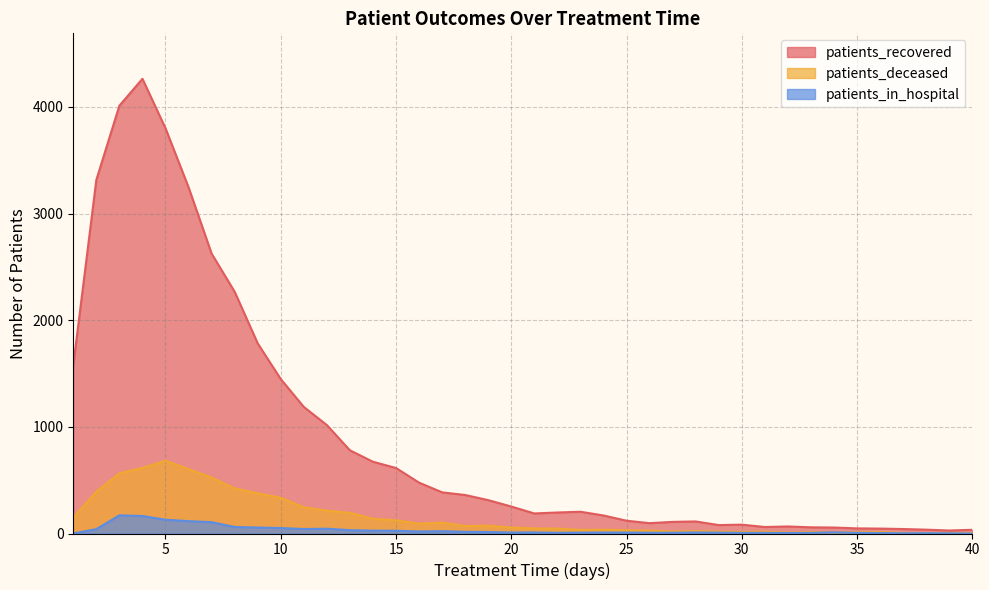

True or false: patients_deceased has a value of 9 at 38.

False